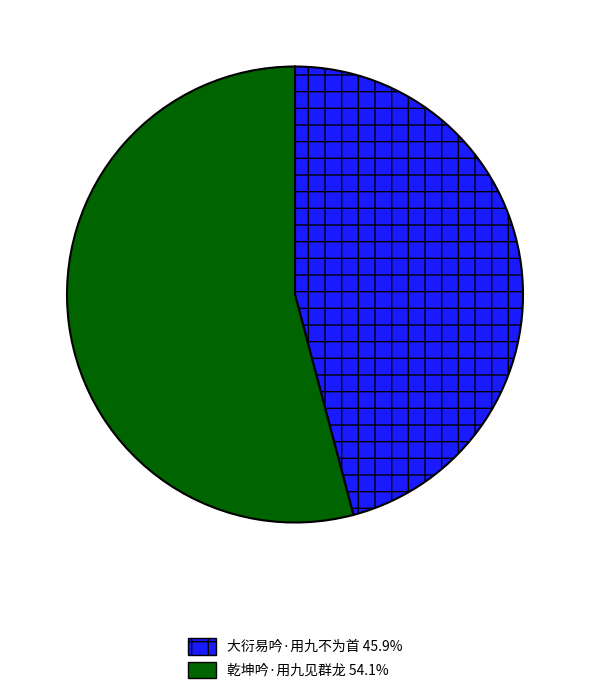

Do 大衍易吟·用九不为首 and 乾坤吟·用九见群龙 together represent more than half of the pie?

Yes